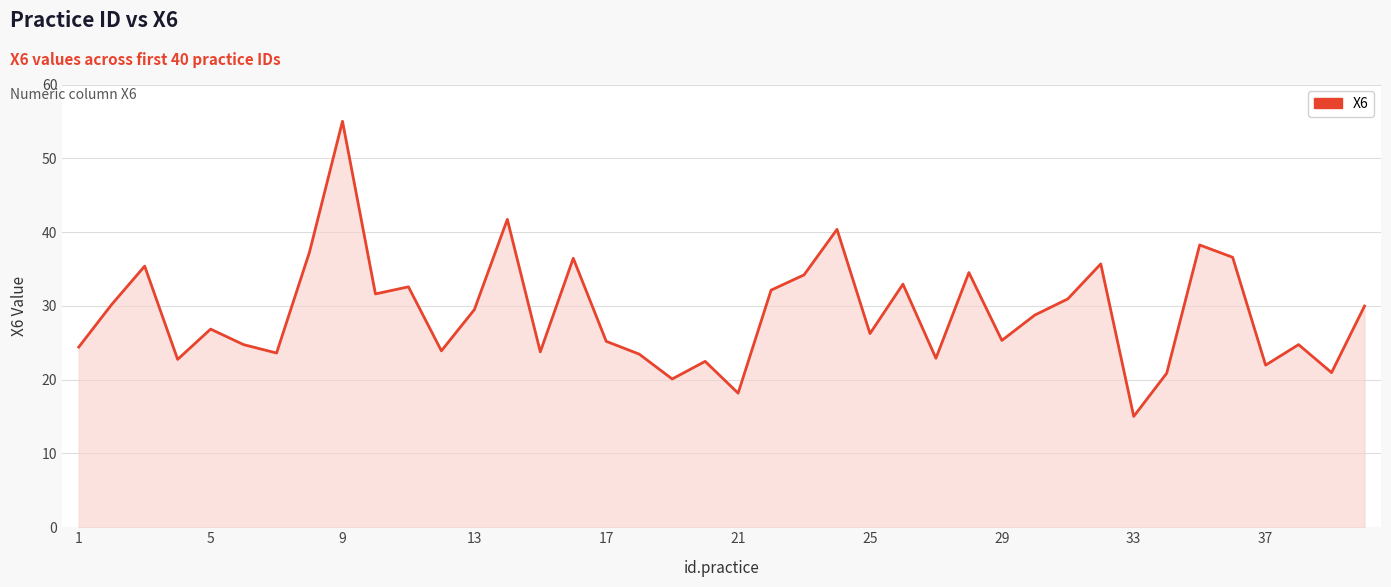

What is the difference between the maximum and minimum values?

40.0